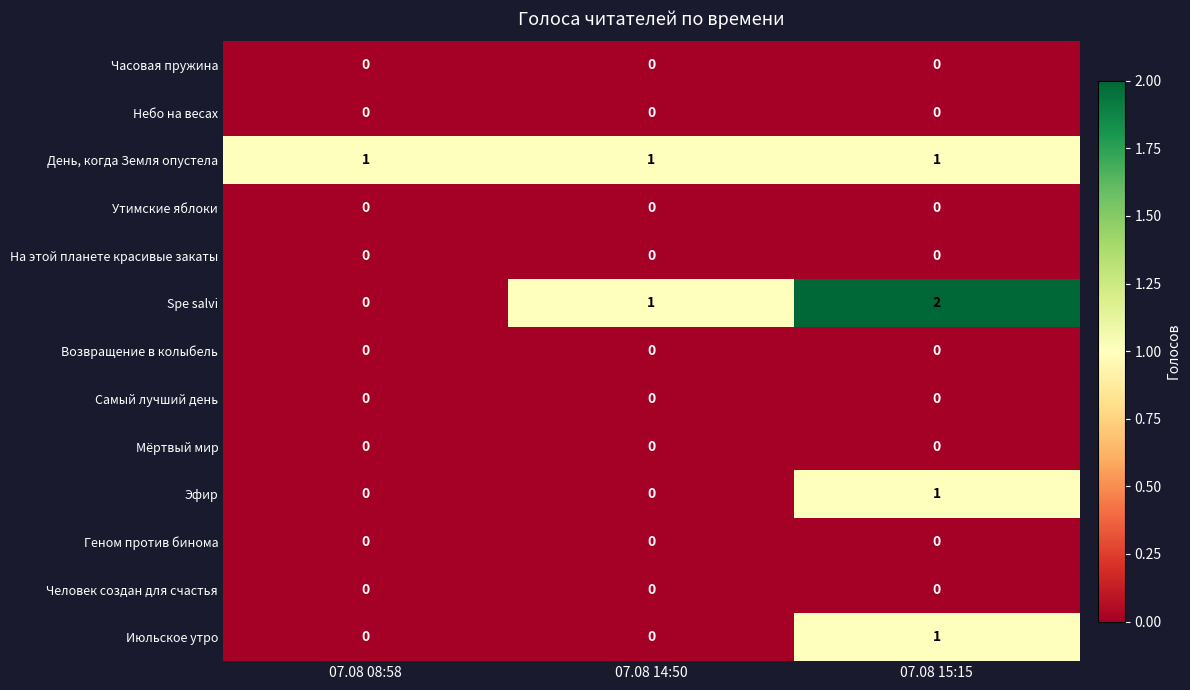

How many Spe salvi values are between 0 and 2?

3